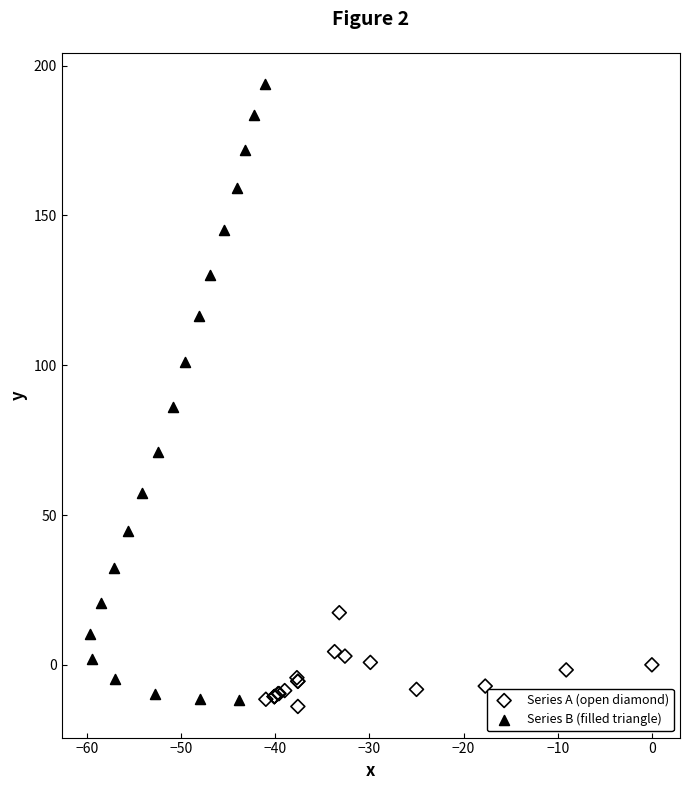

Which series has the largest Y range (max minus min)?

Series B (filled triangle)